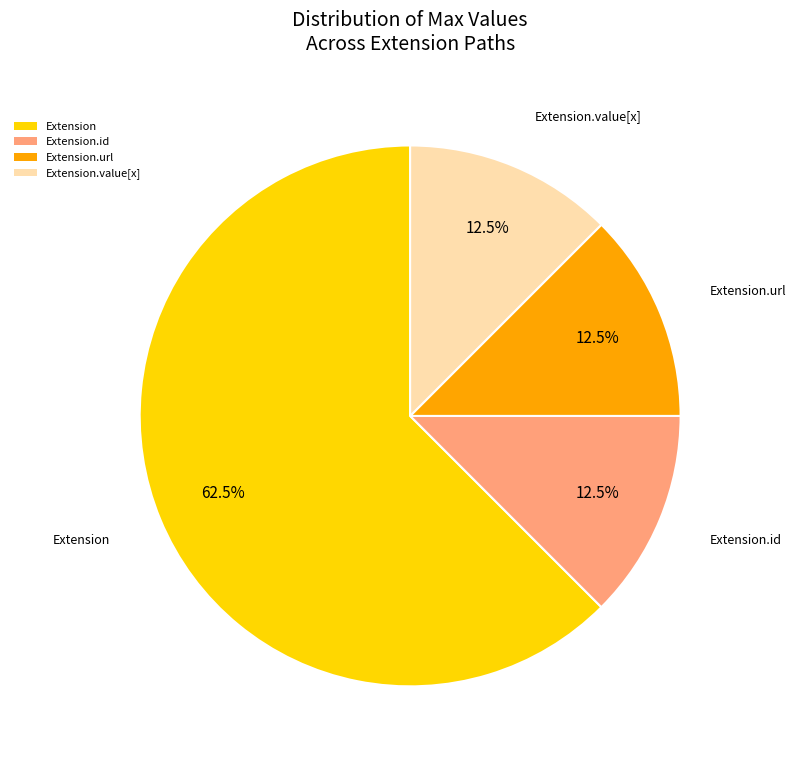

Which slice is the largest?

Extension